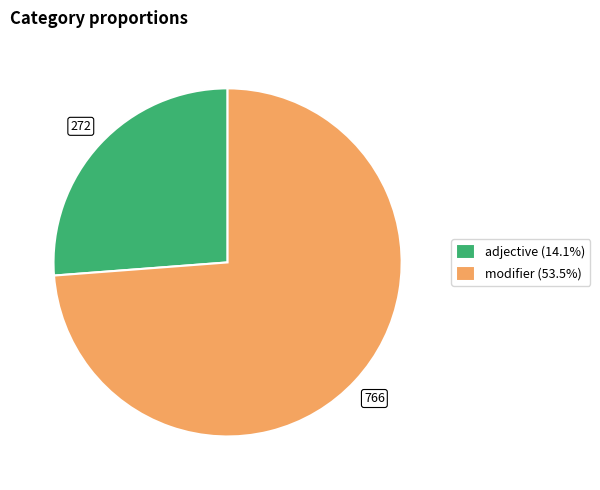

Which slice is the smallest?

adjective